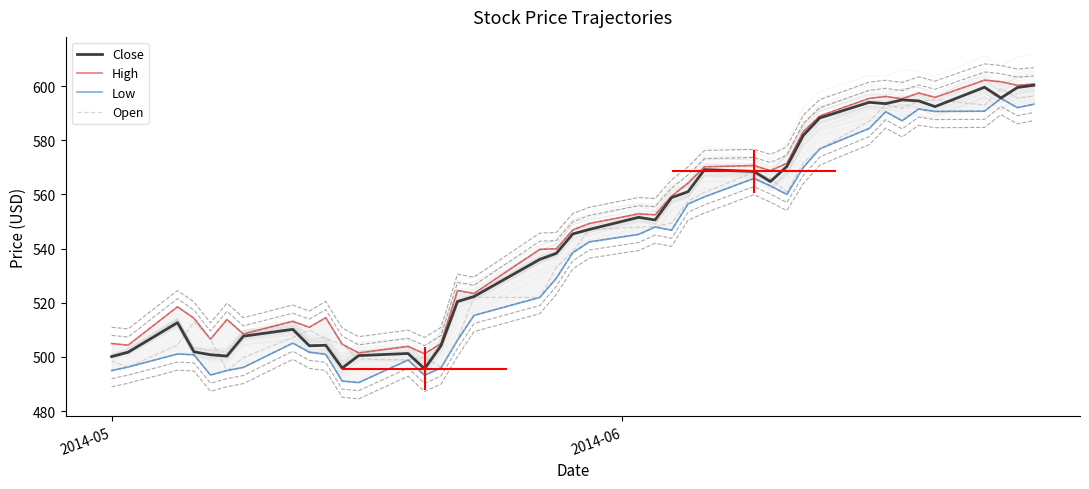

Reading left to right, list all the values displayed in this chart.

Close: 500.1	501.8	512.7	501.9	500.8	500.4	507.7	510.2	504.2	504.3	495.9	500.5	501.3	495.6	504.2	520.5	522.3	536.0	538.3	545.4	547.1	551.6	550.6	558.8	561.0	569.2	568.5	564.8	570.3	581.8	588.3	594.0	593.5	594.9	594.5	592.4	599.6	595.6	599.5	600.3
High: 505.0	504.4	518.5	514.3	506.6	513.8	508.5	513.2	511.0	514.5	504.7	501.5	503.9	501.2	504.9	524.5	523.5	539.8	539.9	546.9	549.3	552.8	552.5	559.4	564.2	570.2	570.7	568.8	571.5	583.3	589.0	595.5	596.2	595.3	597.5	595.8	602.2	601.6	600.3	600.8
Low: 495.0	496.3	501.1	500.8	493.3	495.0	496.2	505.1	501.8	501.0	491.1	490.5	498.9	493.2	496.0	506.2	515.4	522.0	529.1	538.5	542.5	545.3	548.0	546.8	556.5	559.1	565.9	563.2	560.0	570.0	576.8	584.4	590.5	587.2	591.5	590.7	590.8	595.5	592.1	593.3
Open: 498.5	496.3	504.4	512.9	506.6	495.0	499.8	507.2	510.0	506.7	504.7	499.3	498.9	500.0	496.1	506.5	522.0	522.0	533.1	538.8	547.0	548.0	548.1	549.5	557.5	560.8	568.2	566.0	560.9	571.8	576.8	587.0	593.1	591.9	594.5	595.0	593.0	599.0	595.7	596.2